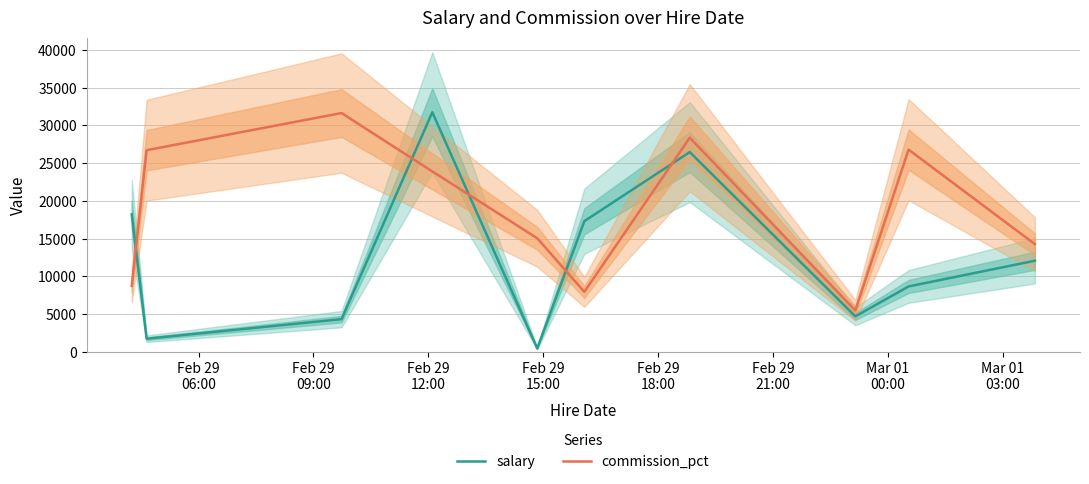

What is the highest value of the salary series?

31749